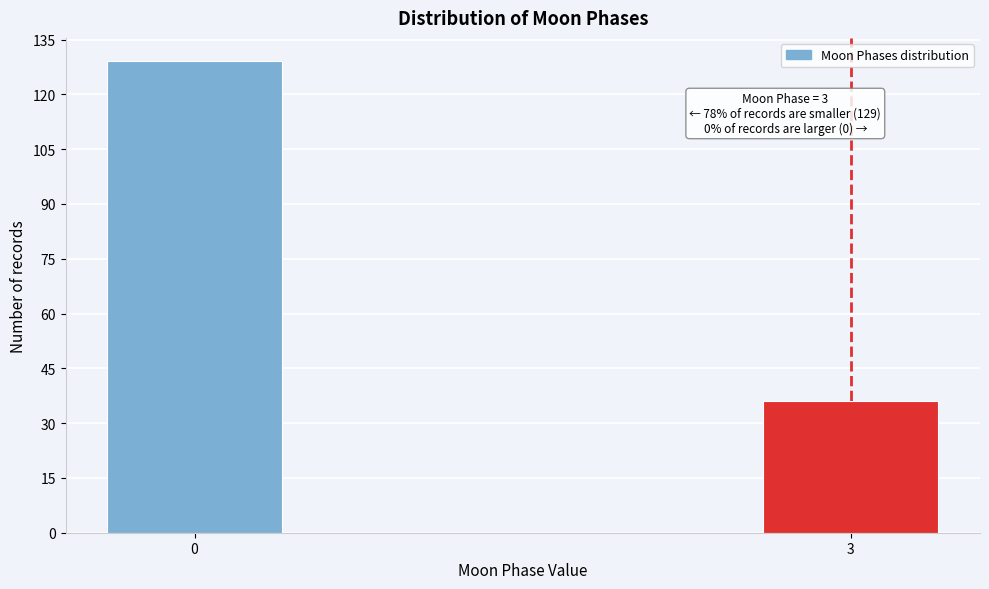

Reading left to right, what are all the values shown in this chart?

0=129	3=36